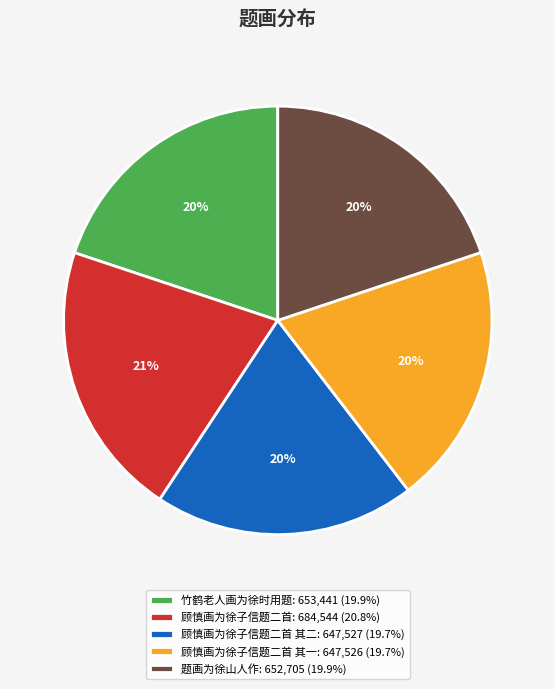

Is there a majority slice in this chart?

No